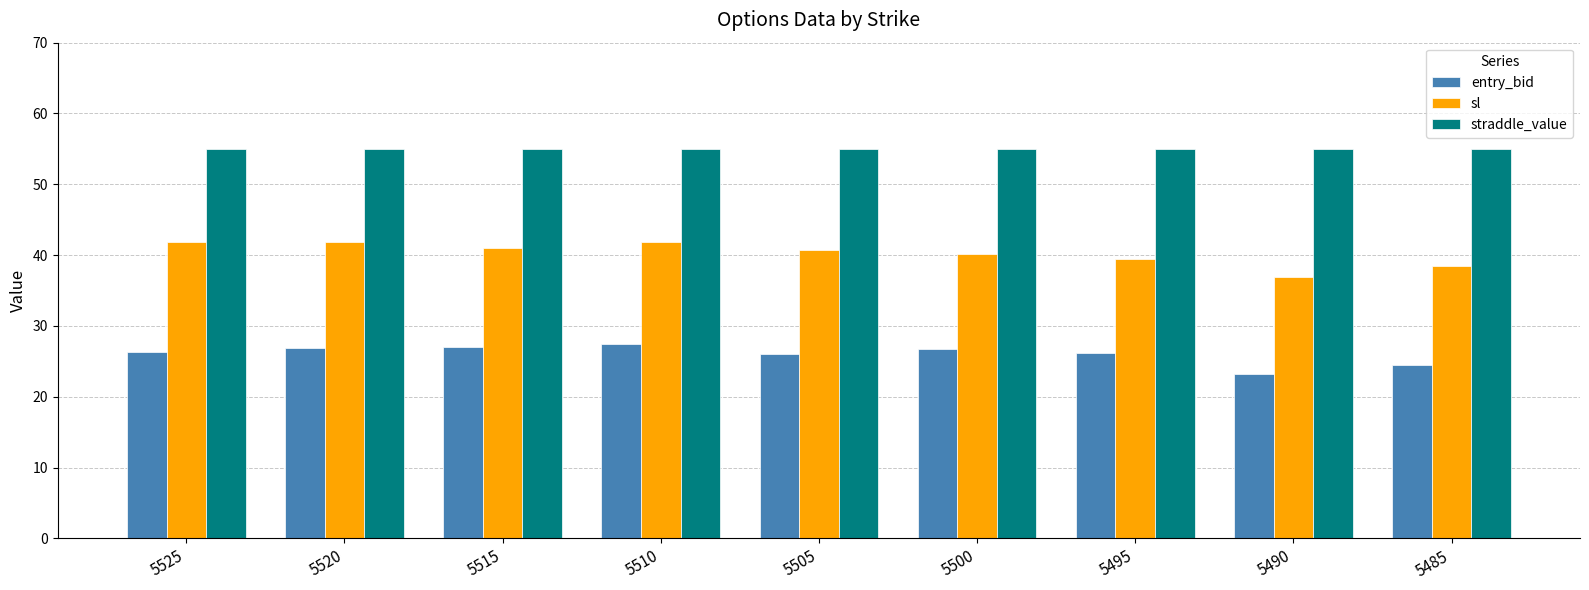

Which series has the widest spread of values?

sl